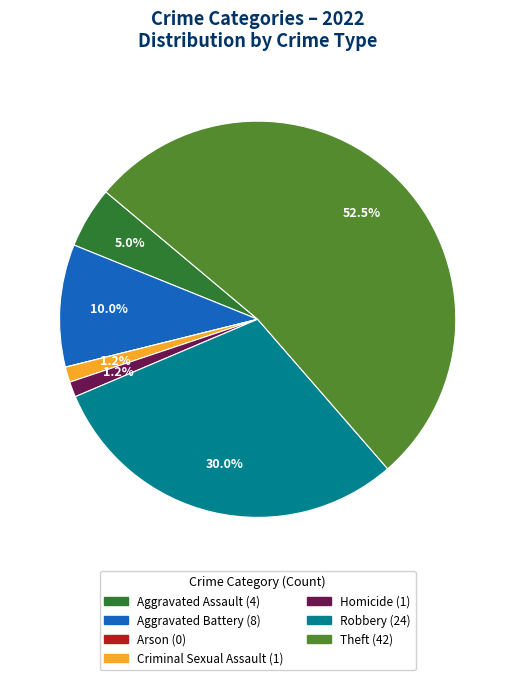

Do Theft and Criminal Sexual Assault together represent more than half of the pie?

Yes